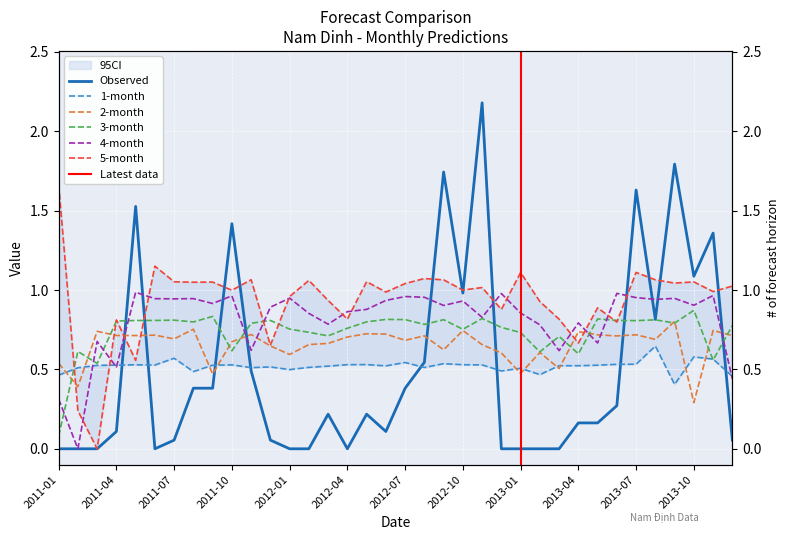

True or false: 4-month has a value of 0.7 at 2013-05.

True